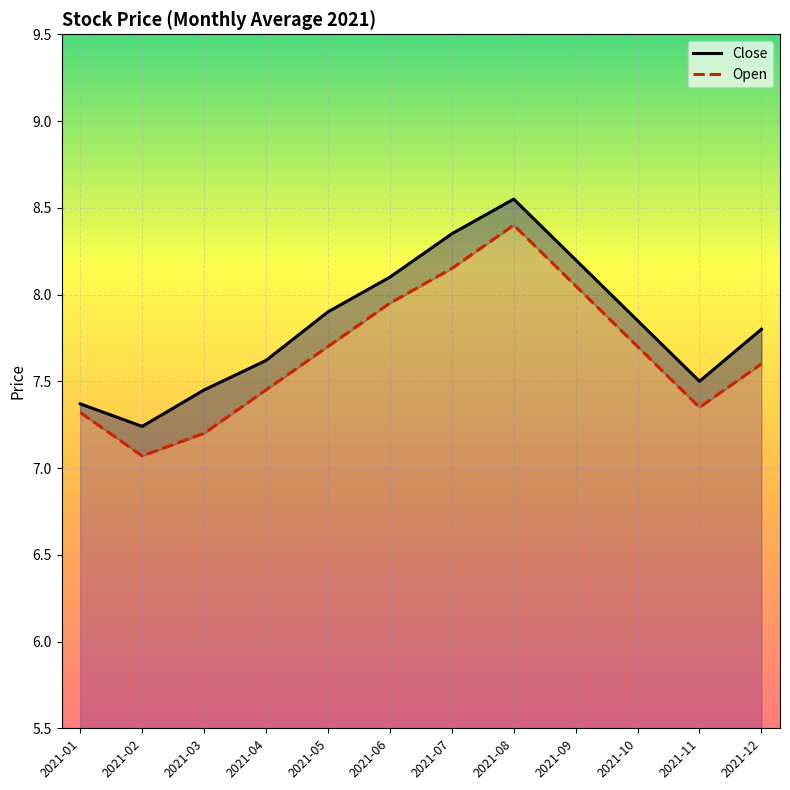

The Open series shows 2.2 at 2021-01. True or false?

False